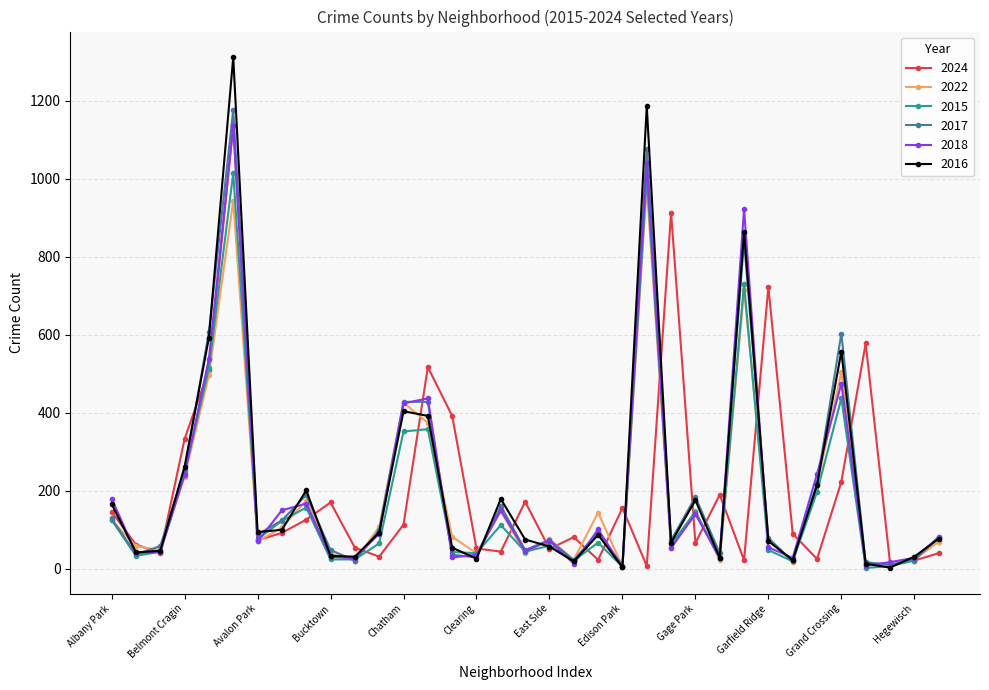

Which series has the widest spread of values?

2016